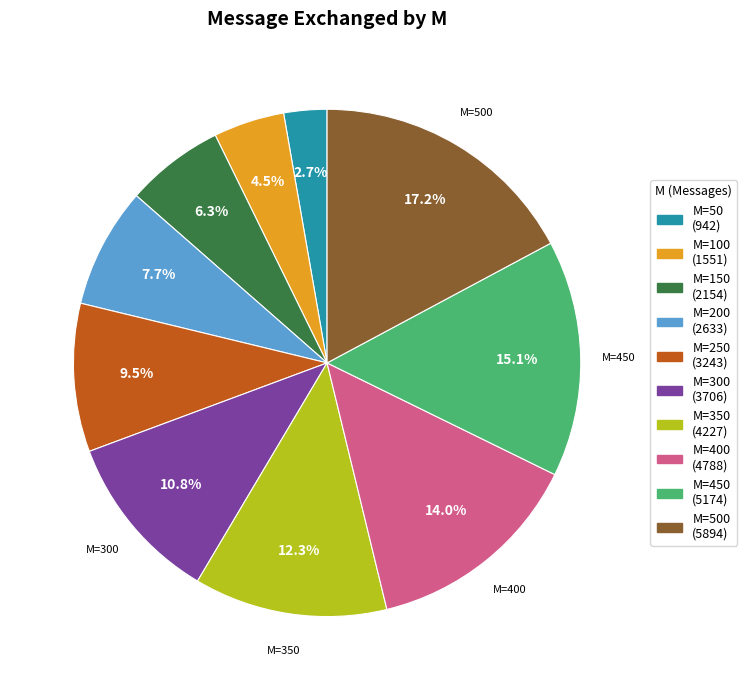

Is there any slice that represents more than half of the pie?

No